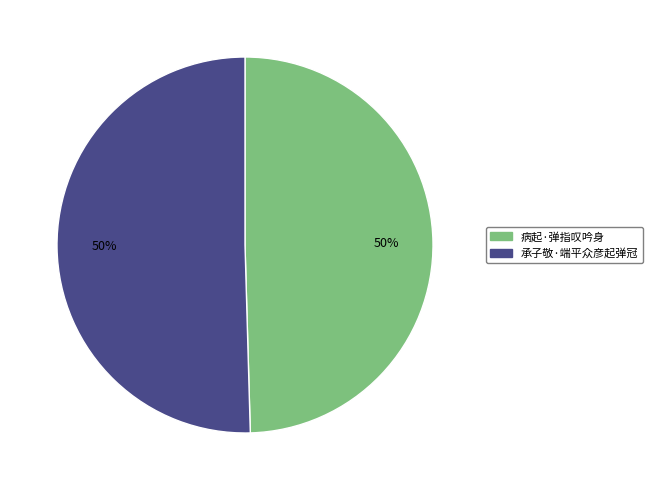

To the nearest percent, what is the combined percentage of 病起·弹指叹吟身 and 承子敬·端平众彦起弹冠?

100%